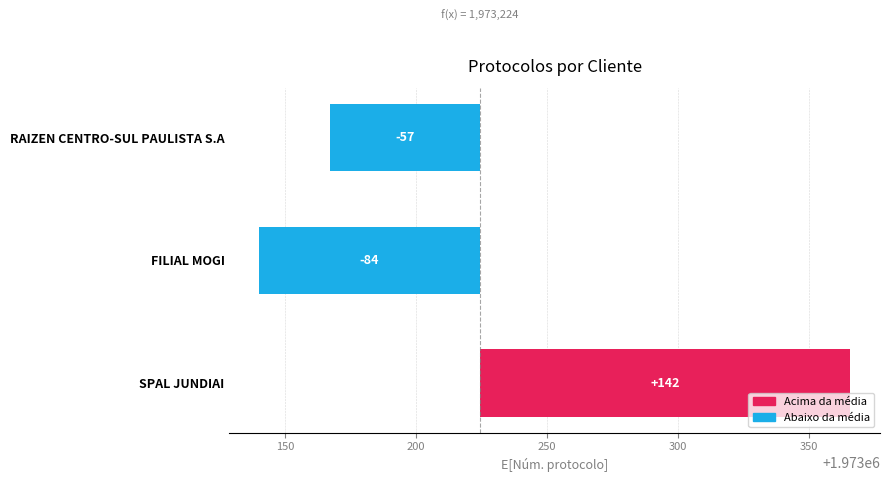

Reading right to left, what are all the values shown in this chart?

-57.3	-84.3	141.7